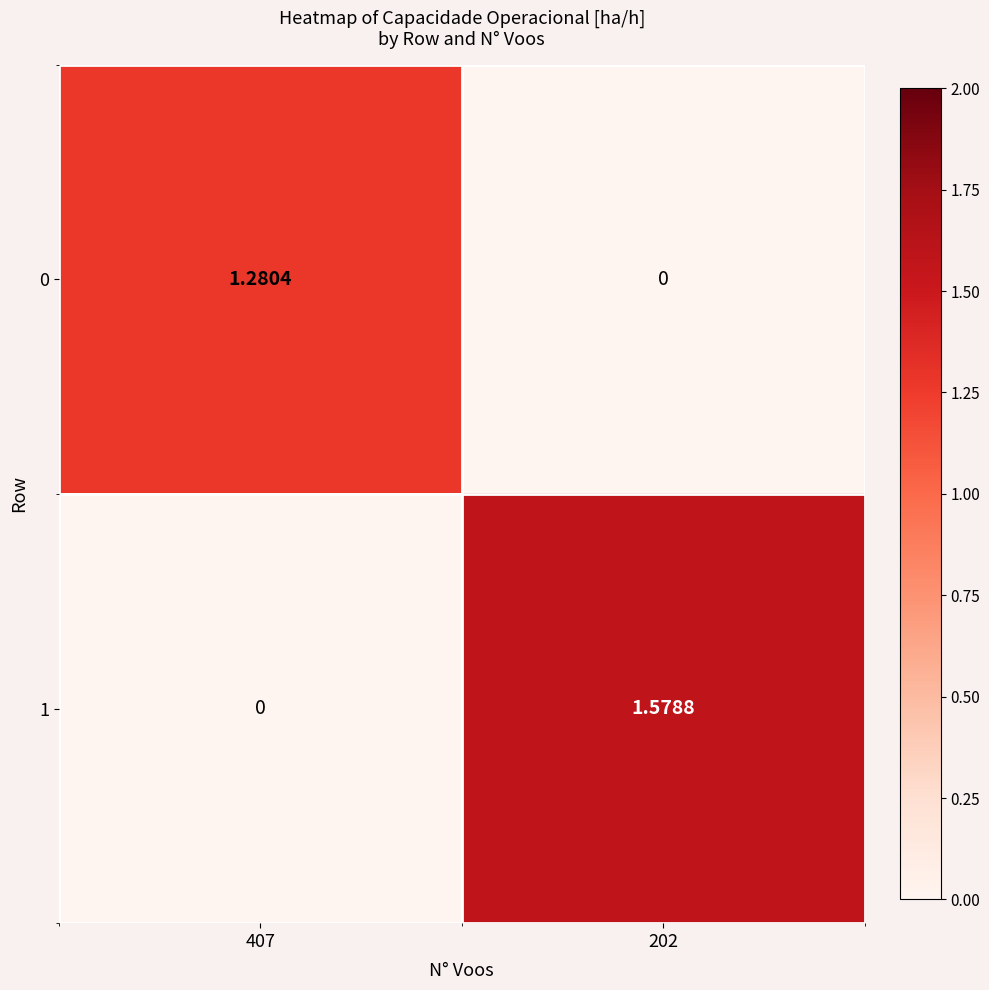

How many values in the 0 series exceed 1?

1